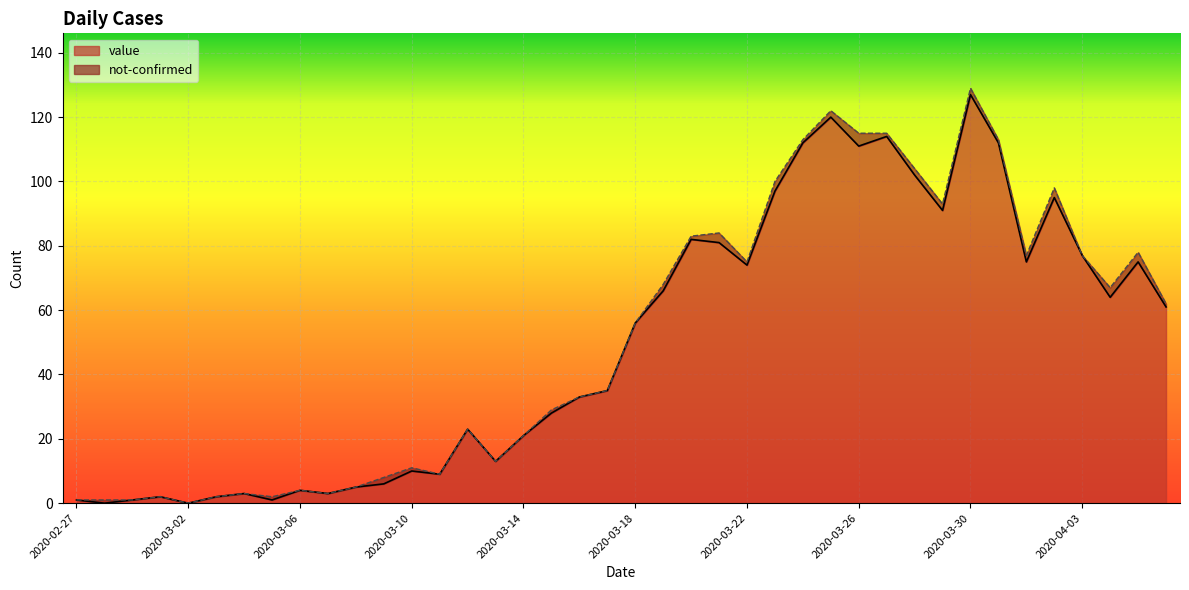

Read the value at 2020-04-04.

64